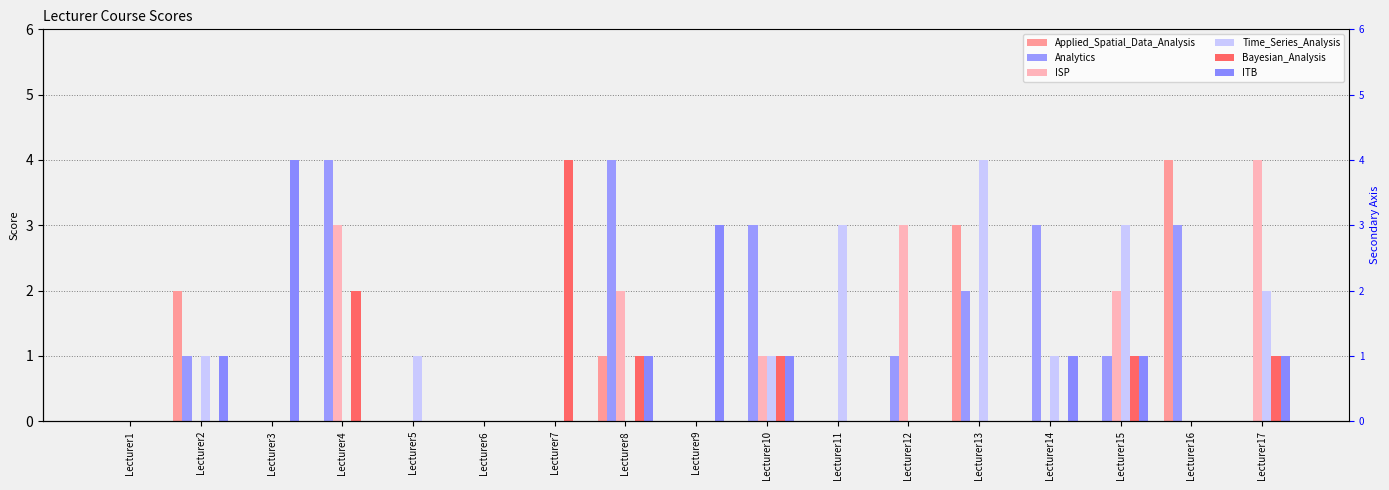

What are all the series names shown in the legend?

Applied_Spatial_Data_Analysis, Analytics, ISP, Time_Series_Analysis, Bayesian_Analysis, ITB